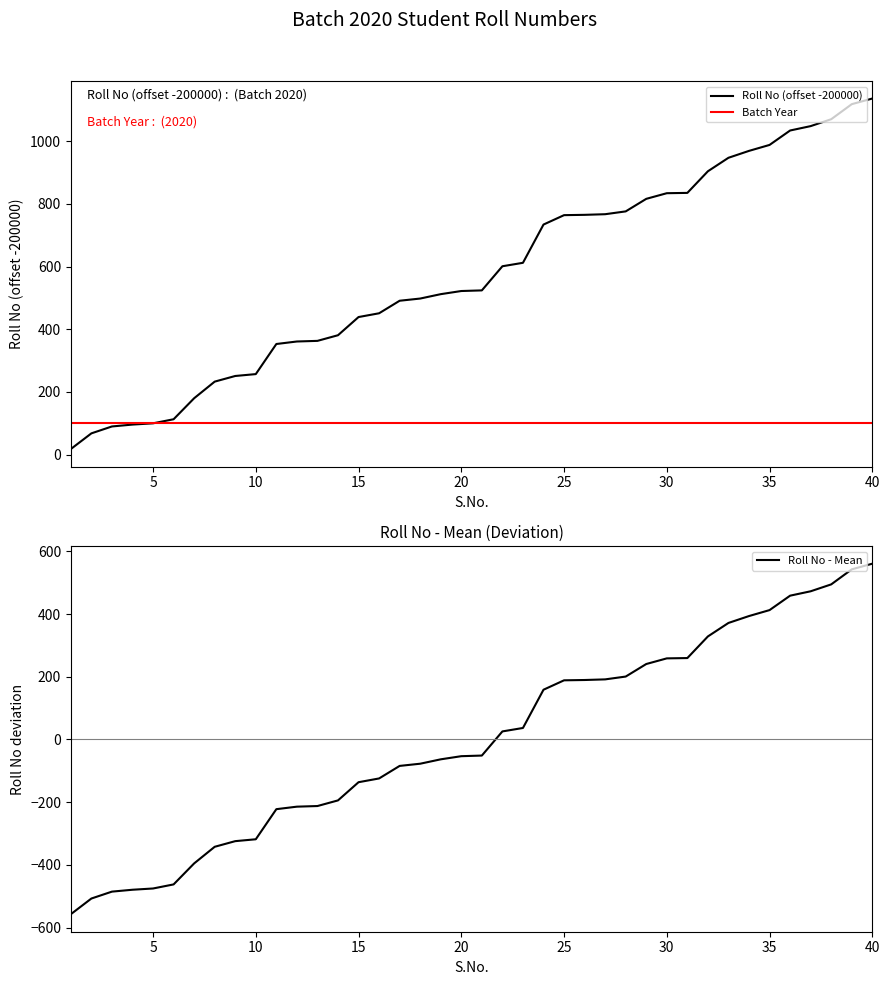

What is the lowest value of the Roll No - Mean series?

-557.5